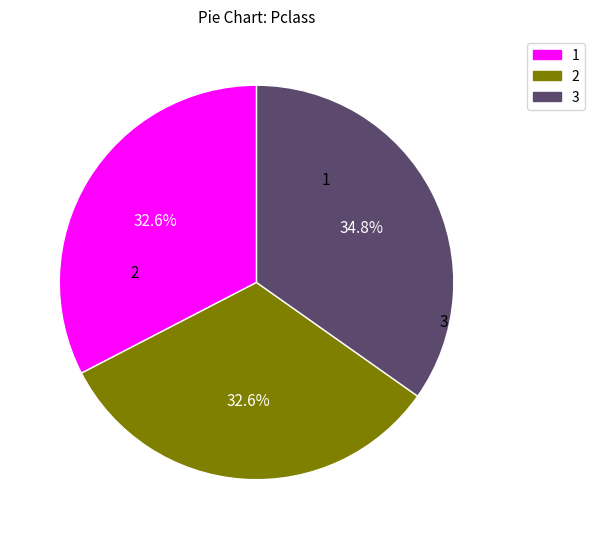

Does any single category account for the majority?

No